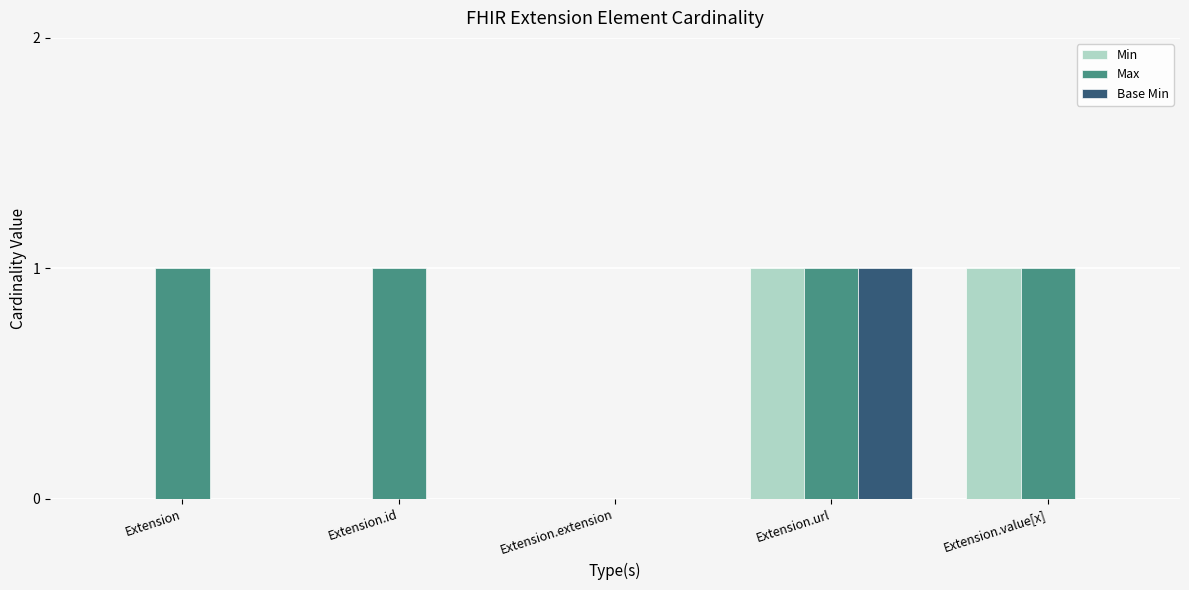

At which label does Base Min reach its peak?

Extension.url